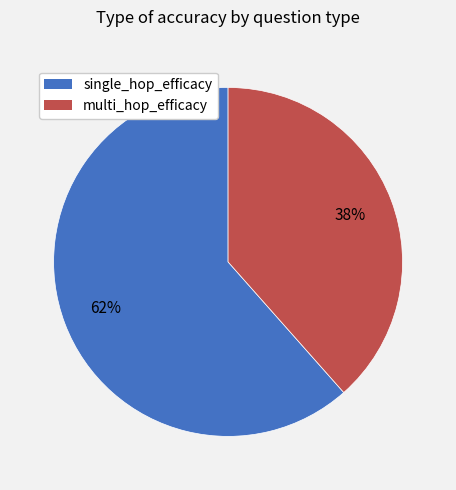

Is the sum of single_hop_efficacy and multi_hop_efficacy greater than half?

Yes